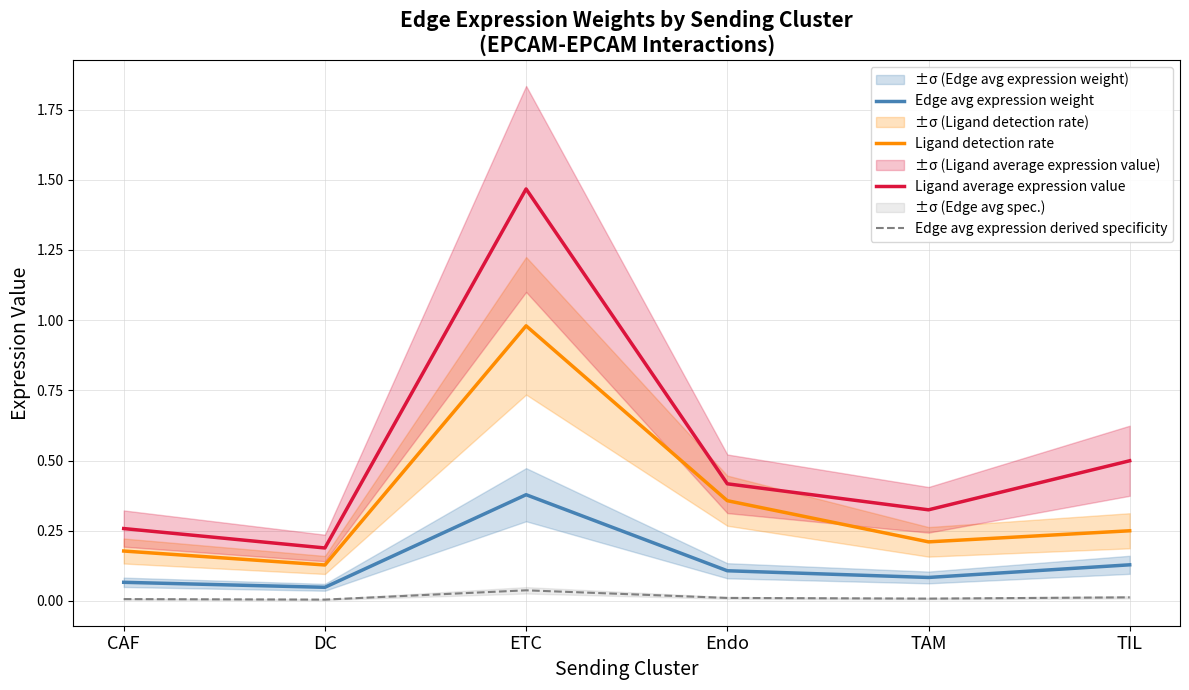

What is the maximum value for Ligand average expression value?

1.5